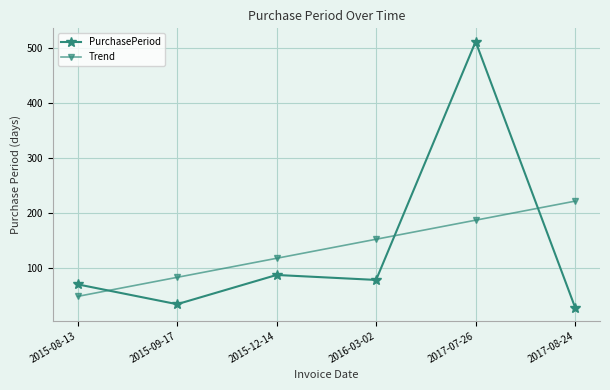

What is the total value across all series at 2016-03-02?

231.8